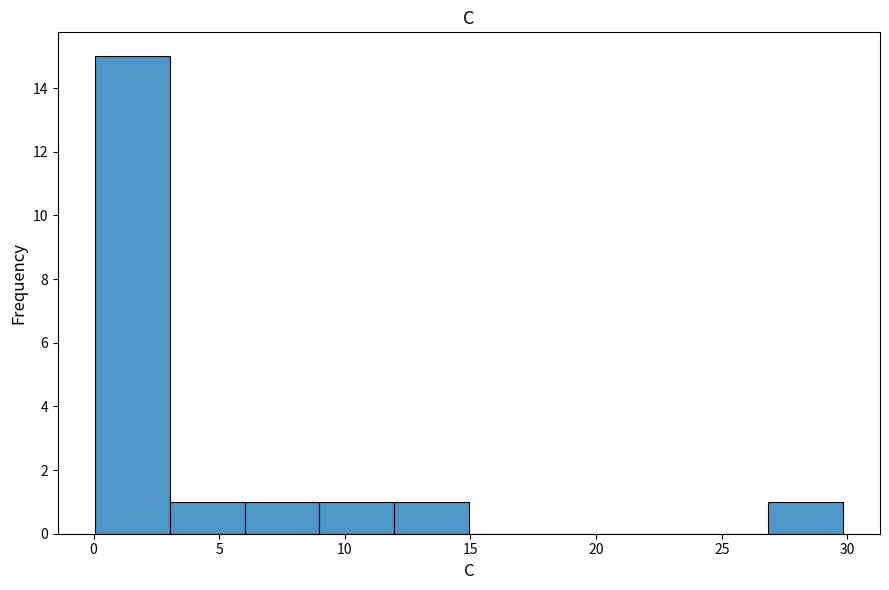

Reading left to right, transcribe this chart: for each bar, give the range it covers on the x-axis and its height. Neither the bar edges nor the heights are printed on the chart, so give them approximately, as read against the axes.

0 to 3: 15
3 to 6: 1
6 to 9: 1
9 to 12: 1
12 to 15: 1
15 to 18: 0
18 to 21: 0
21 to 24: 0
24 to 27: 0
27 to 30: 1